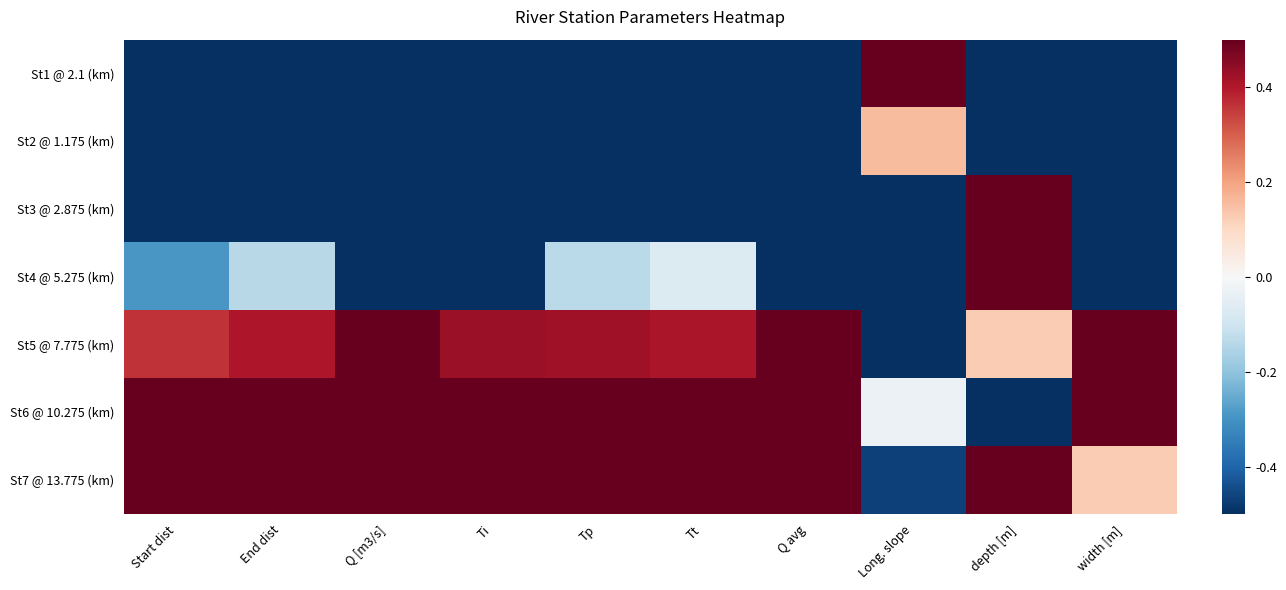

At which category is the sum across all series the highest?

depth [m]